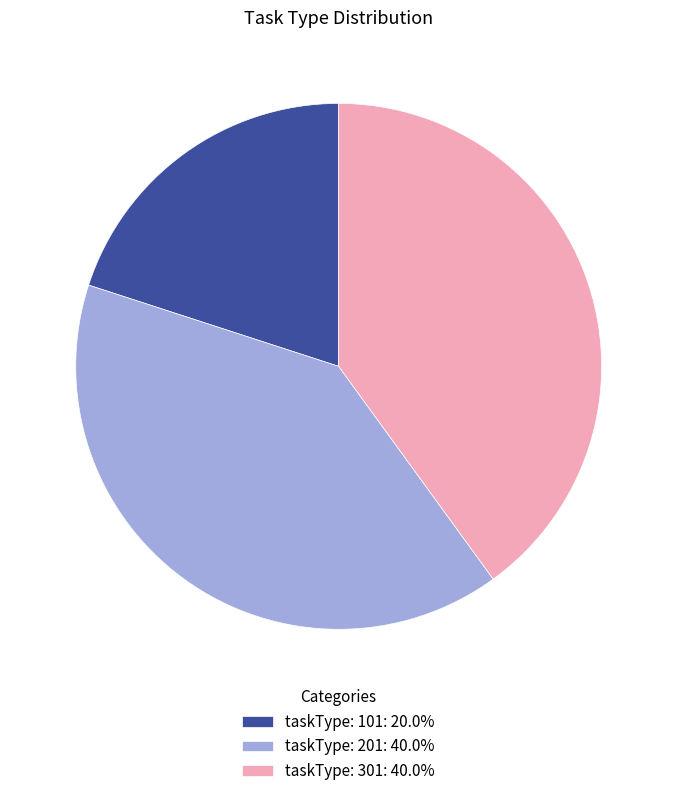

Is there a majority slice in this chart?

No